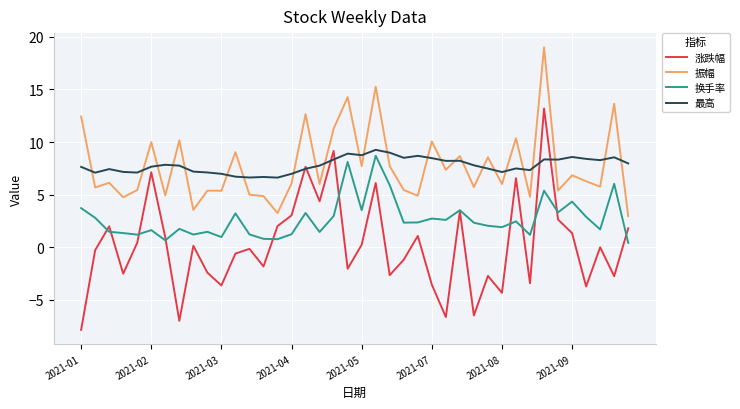

In 振幅, how many points are higher than both neighbors (excluding endpoints)?

15